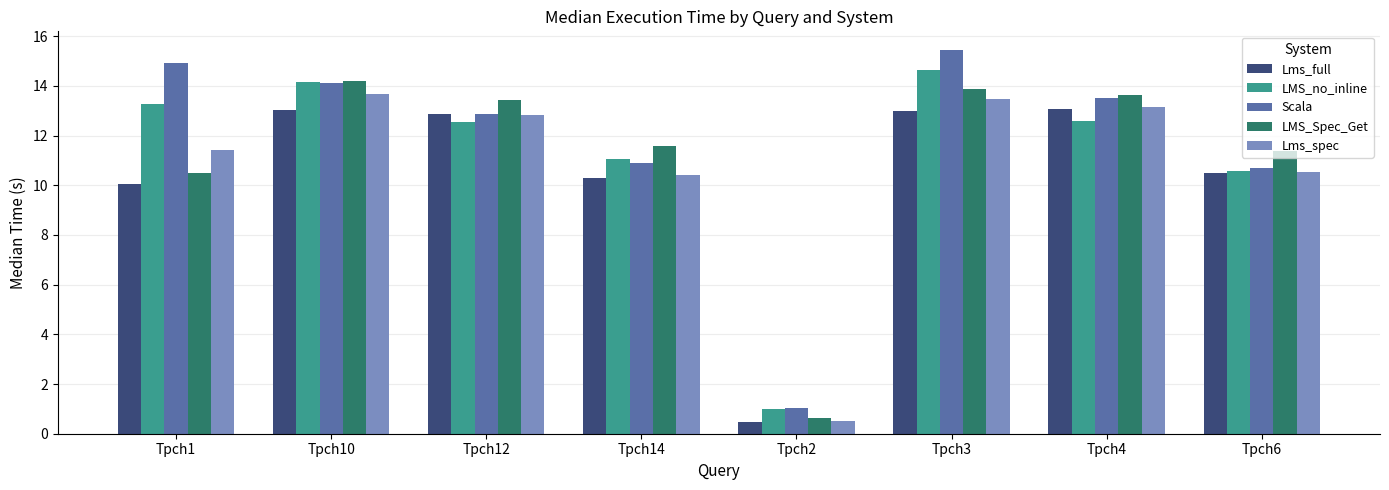

Count the number of categories in the chart.

8